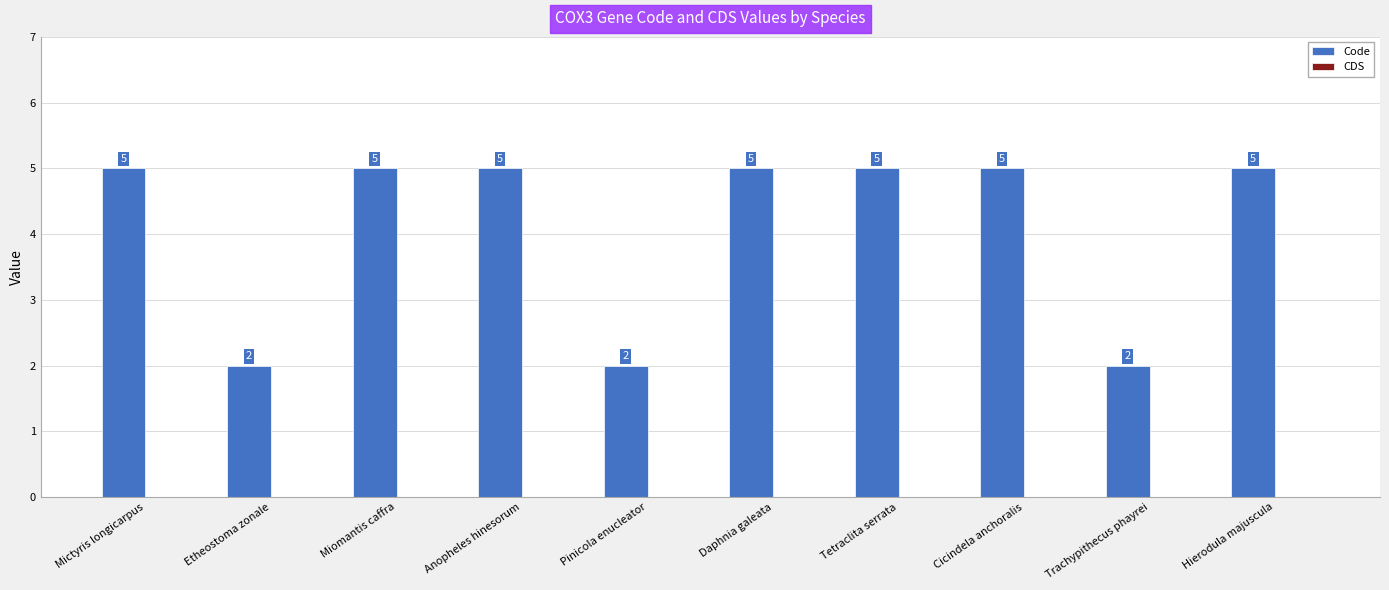

The chart shows a value of 5 at Miomantis caffra. True or false?

True